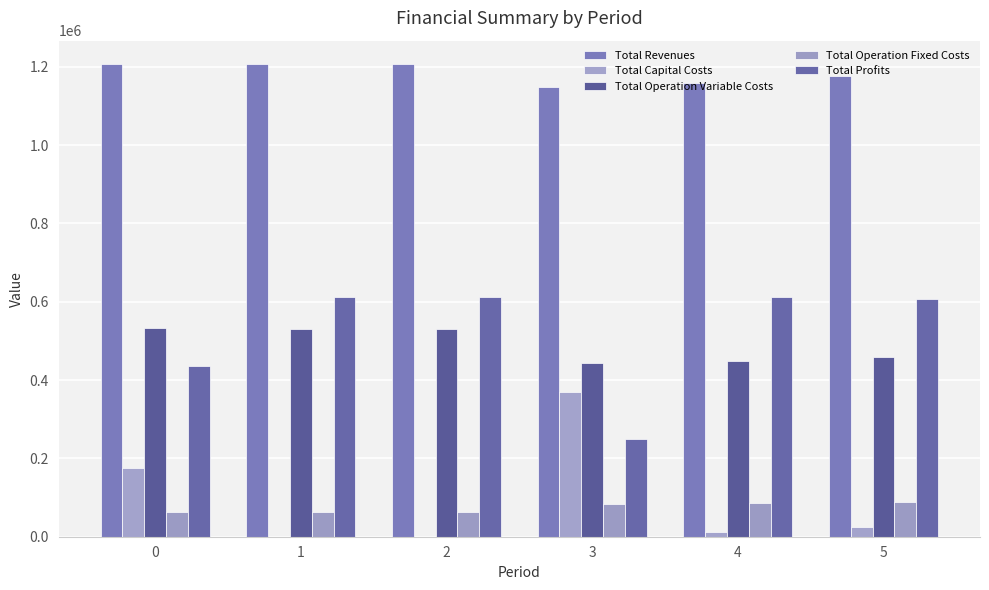

What is the total value across all series at 4?

2314951.2